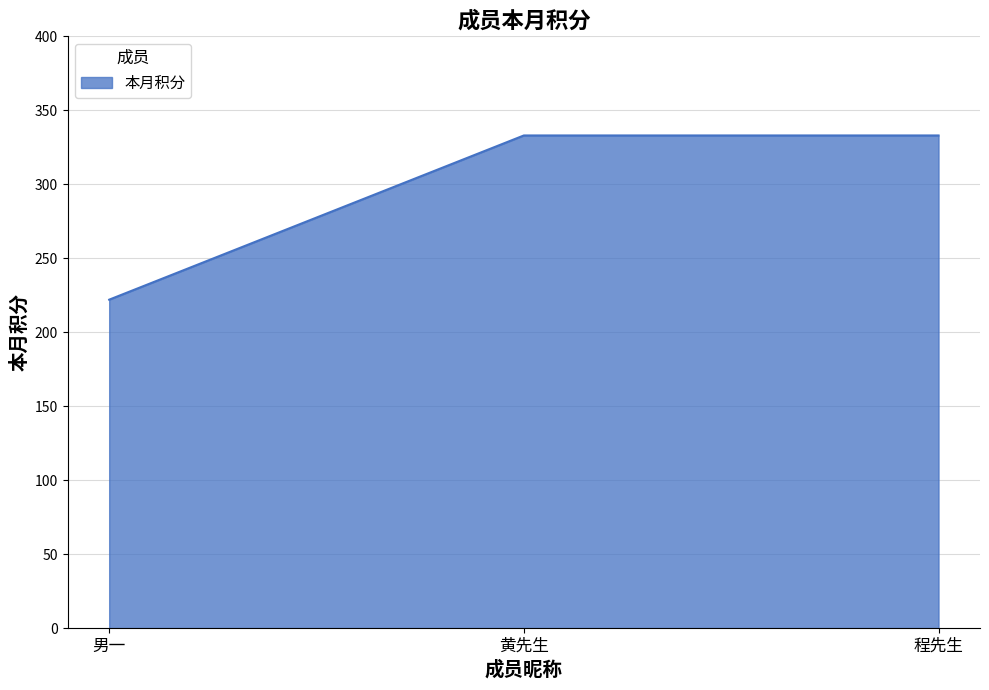

How many series are shown in this chart?

1